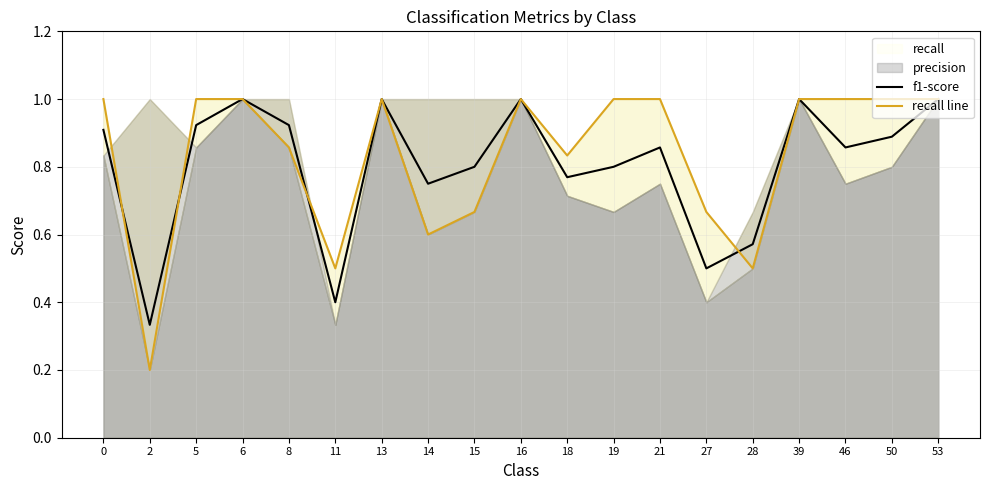

Reading left to right, what are all the values shown in this chart?

f1-score: 0=0.9	2=0.3	5=0.9	6=1.0	8=0.9	11=0.4	13=1.0	14=0.7	15=0.8	16=1.0	18=0.8	19=0.8	21=0.9	27=0.5	28=0.6	39=1.0	46=0.9	50=0.9	53=1.0
recall line: 0=1.0	2=0.2	5=1.0	6=1.0	8=0.9	11=0.5	13=1.0	14=0.6	15=0.7	16=1.0	18=0.8	19=1.0	21=1.0	27=0.7	28=0.5	39=1.0	46=1.0	50=1.0	53=1.0